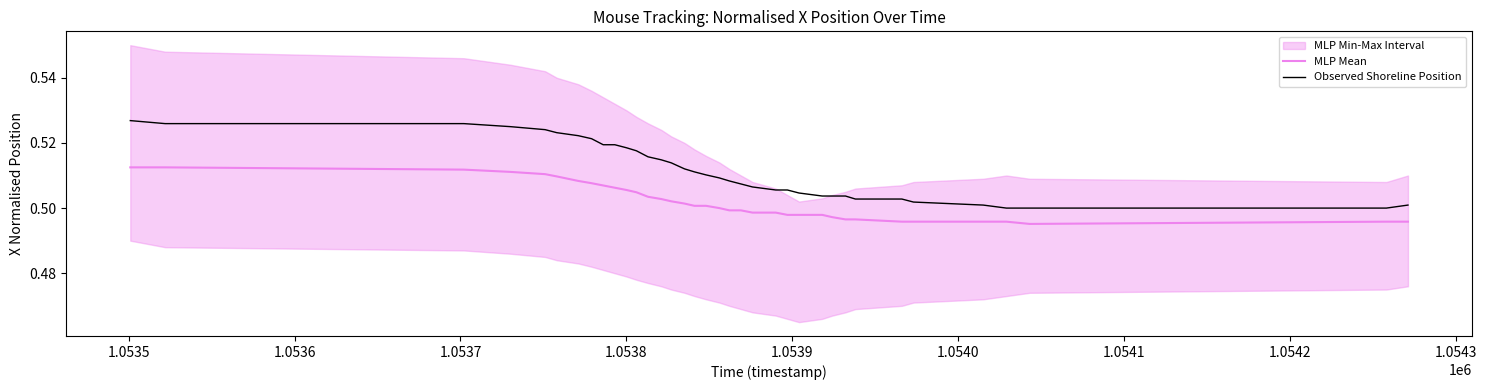

How many MLP Mean values are between 0 and 1?

36